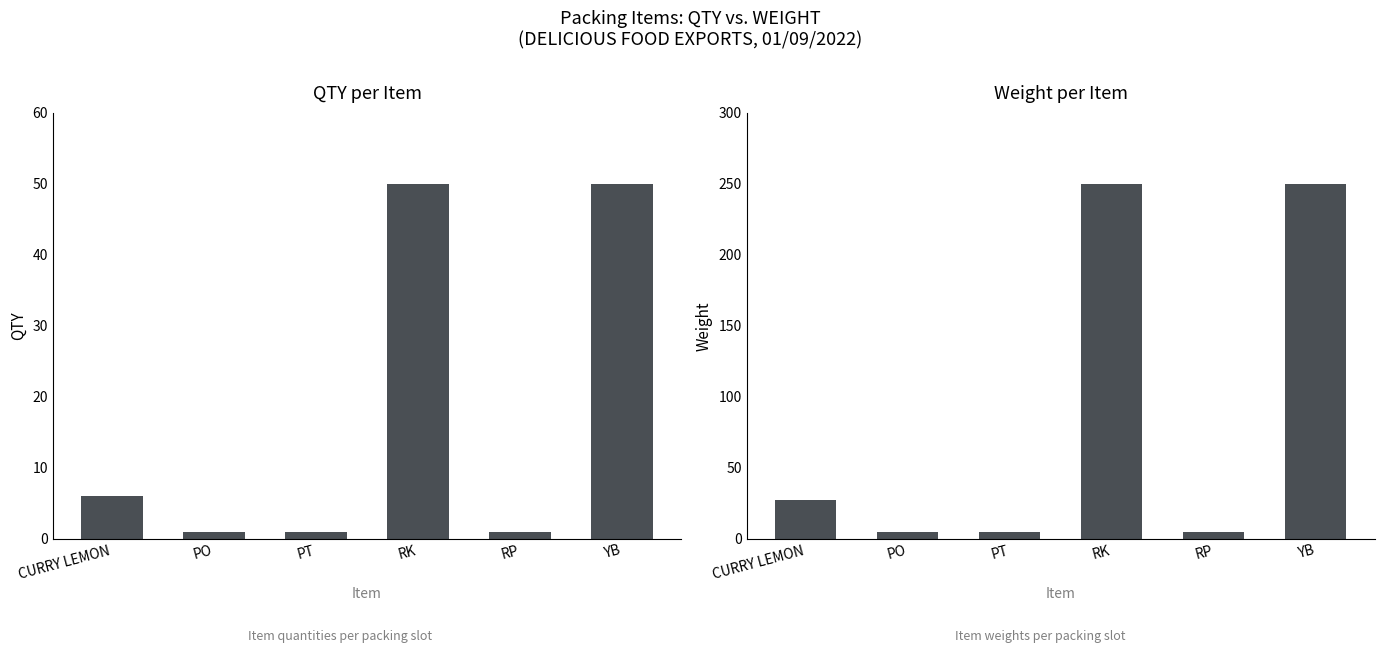

Which series has the largest range (max minus min)?

WEIGHT